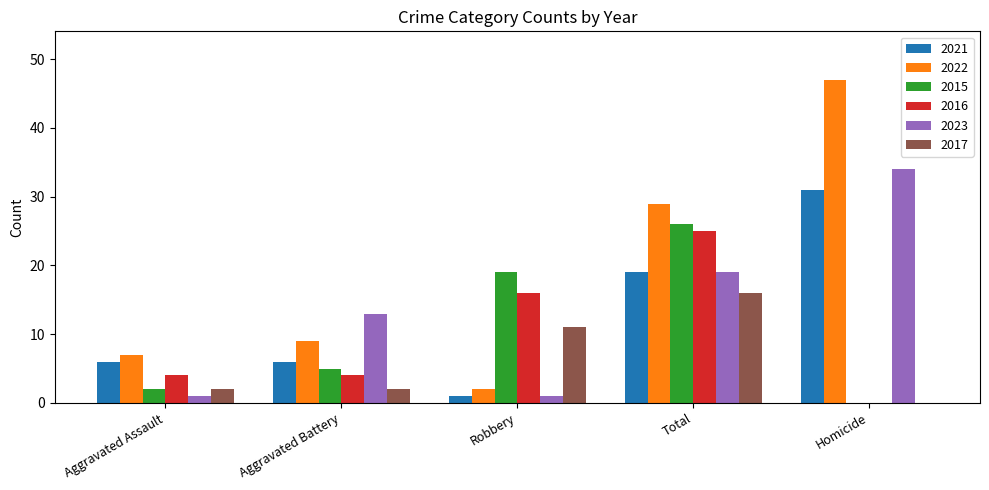

Which series has the largest total across all categories?

2022